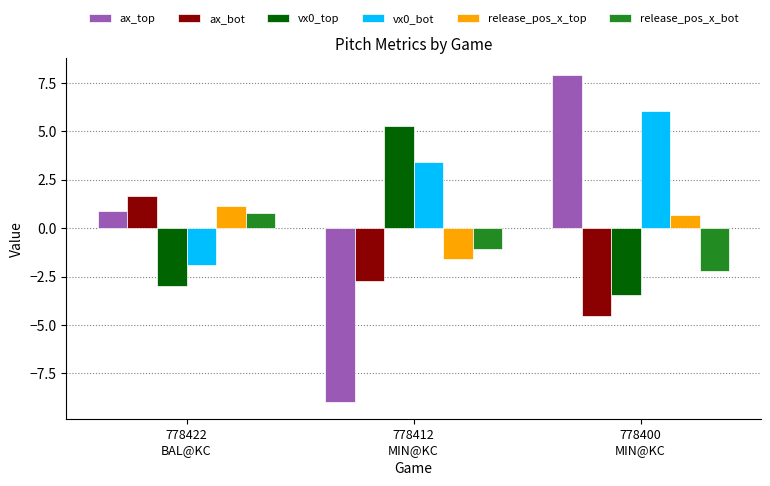

What is the difference between the maximum and minimum values in the ax_bot series?

6.2